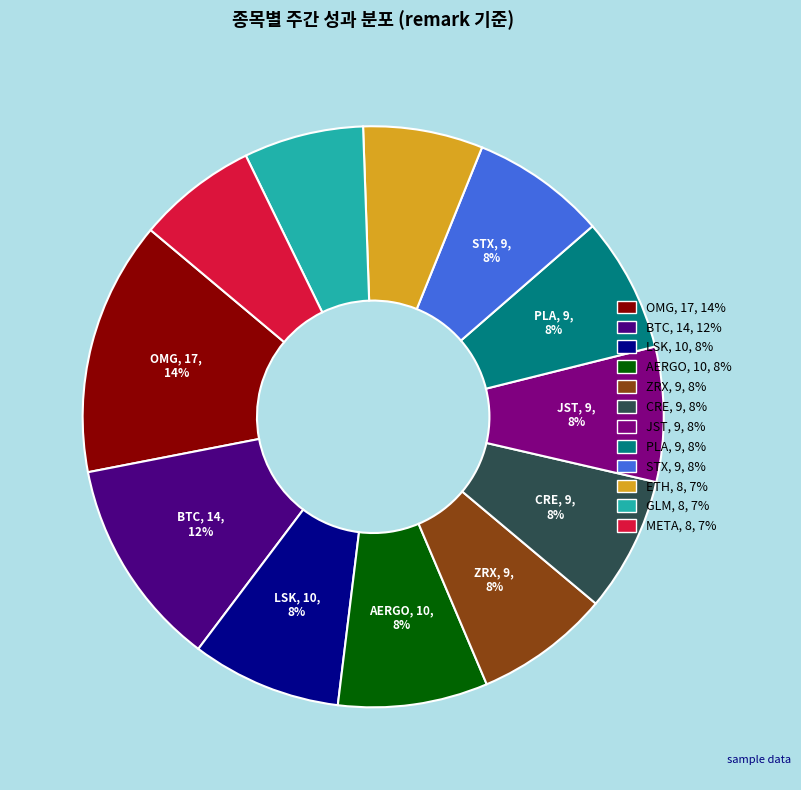

To the nearest percent, what is the average slice percentage?

8%